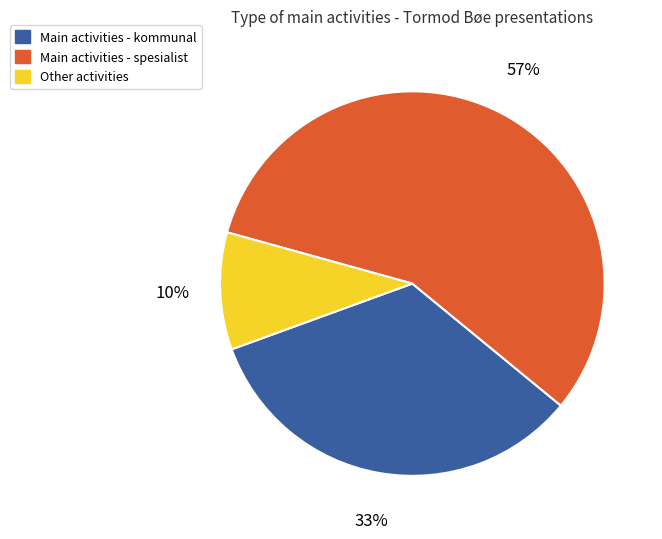

Rank the categories by value from highest to lowest.

Main activities - spesialist, Main activities - kommunal, Other activities